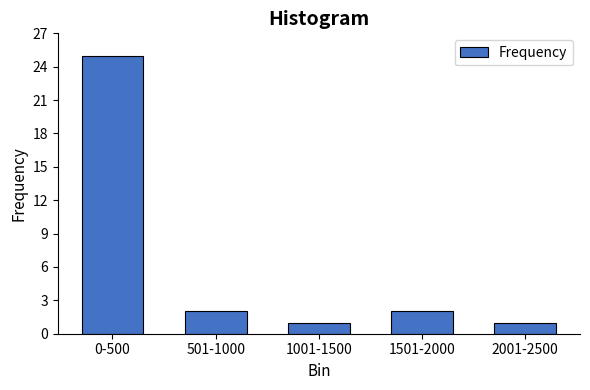

Reading left to right, transcribe all the data shown in this chart.

0-500=25	501-1000=2	1001-1500=1	1501-2000=2	2001-2500=1